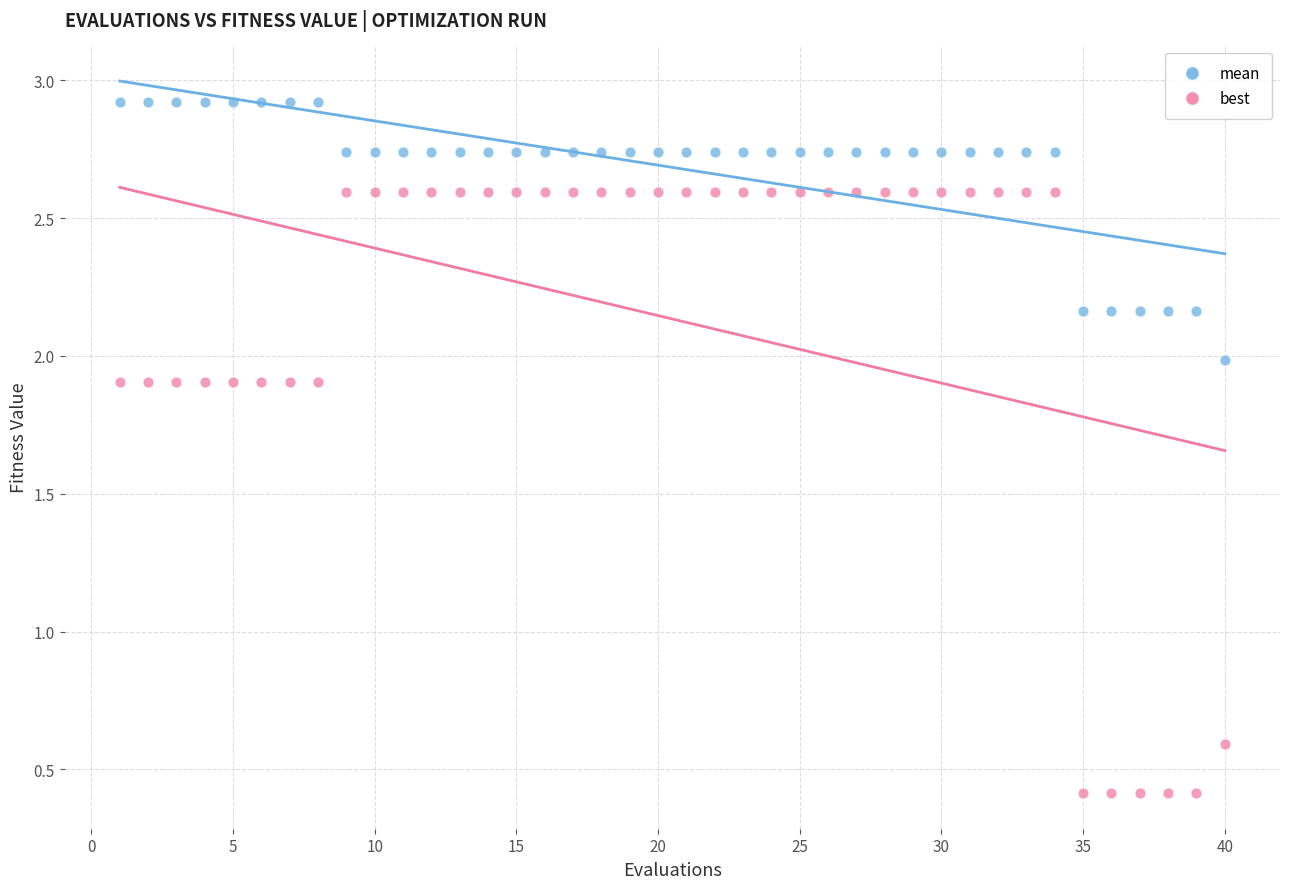

What is the X range (max minus min) for the scatter plot?

39.0